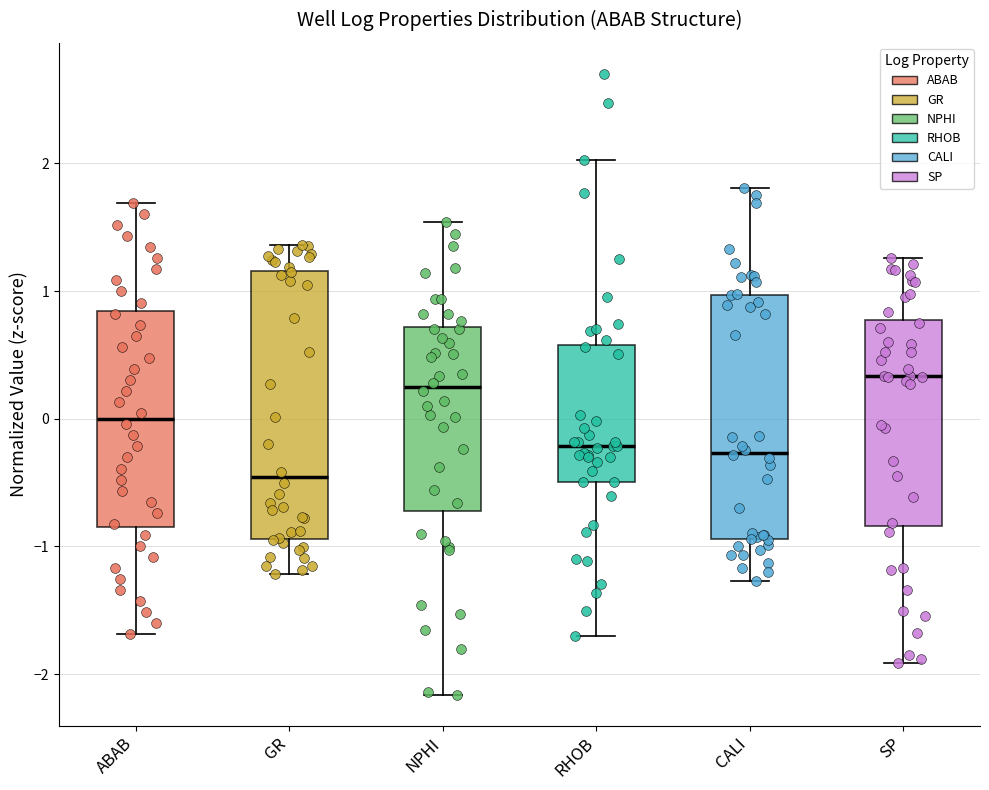

Reading left to right, transcribe this box plot: for each box, give where its median line is, the range the box spans, and where its two whiskers end, as read against the y-axis. The values are not printed on the chart, so give them approximately, as read against the axis.

ABAB: median 0.0, box -0.8 to 0.8, whiskers -1.7 to 1.7
GR: median -0.5, box -0.9 to 1.2, whiskers -1.2 to 1.4
NPHI: median 0.3, box -0.7 to 0.7, whiskers -2.2 to 1.5
RHOB: median -0.2, box -0.5 to 0.6, whiskers -1.7 to 2.0
CALI: median -0.3, box -0.9 to 1.0, whiskers -1.3 to 1.8
SP: median 0.3, box -0.8 to 0.8, whiskers -1.9 to 1.3